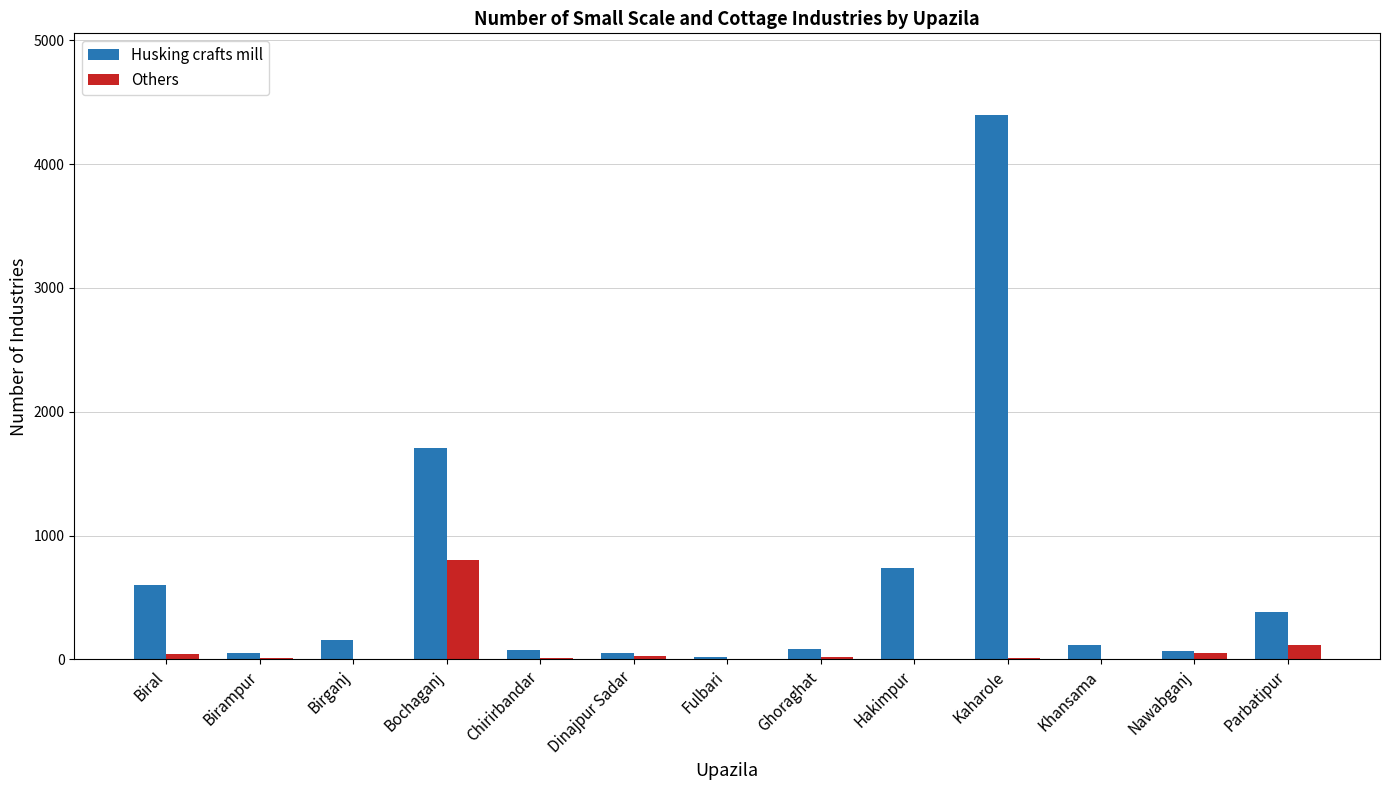

Does the chart contain stacked bars?

No